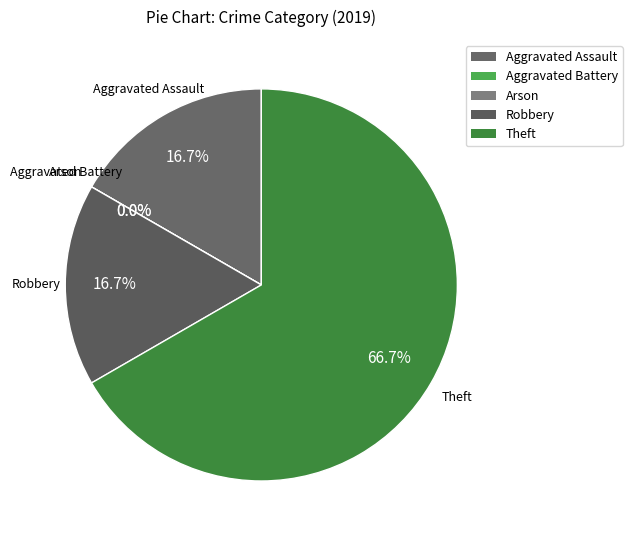

Which has a higher value, Arson or Robbery?

Robbery